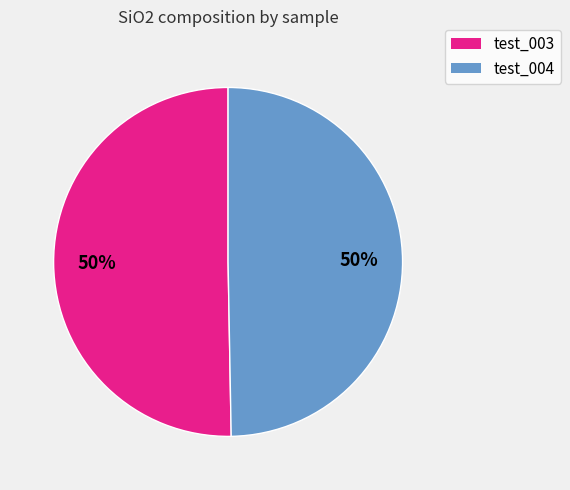

Is it true that test_003 is 38% of the pie?

False